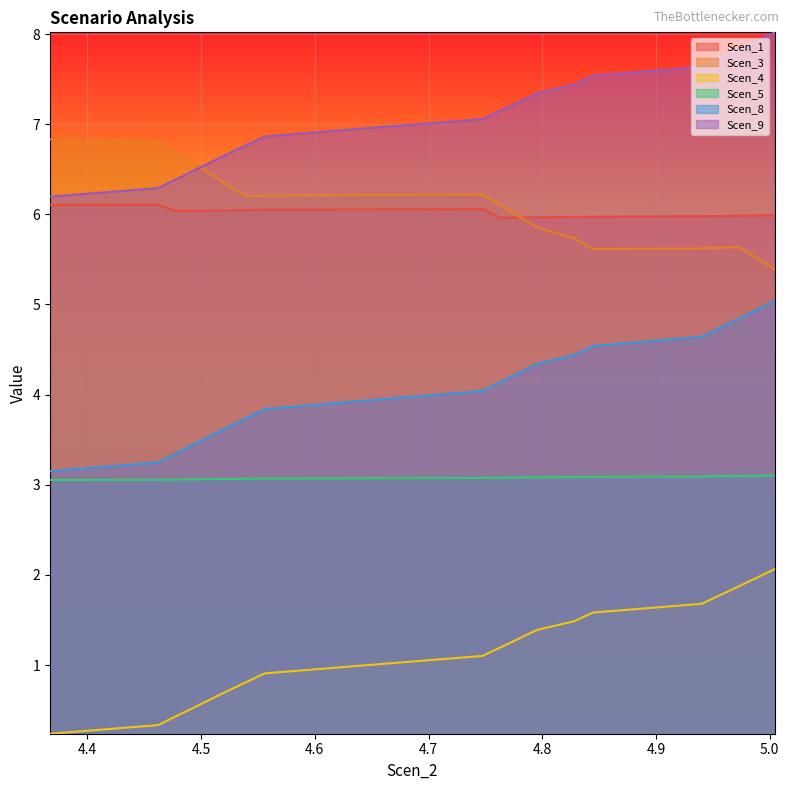

Does the chart display data point markers on the line(s)?

No